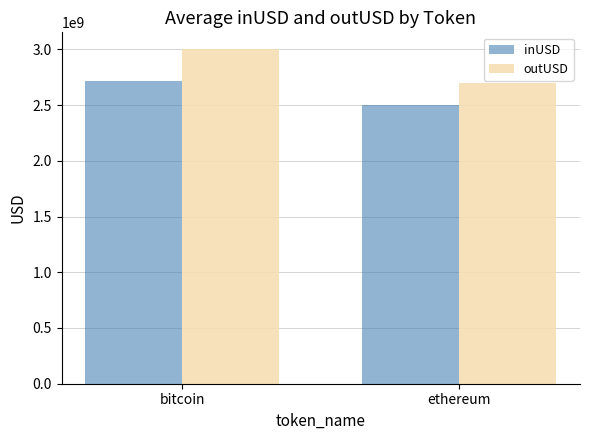

Which series has the widest spread of values?

outUSD